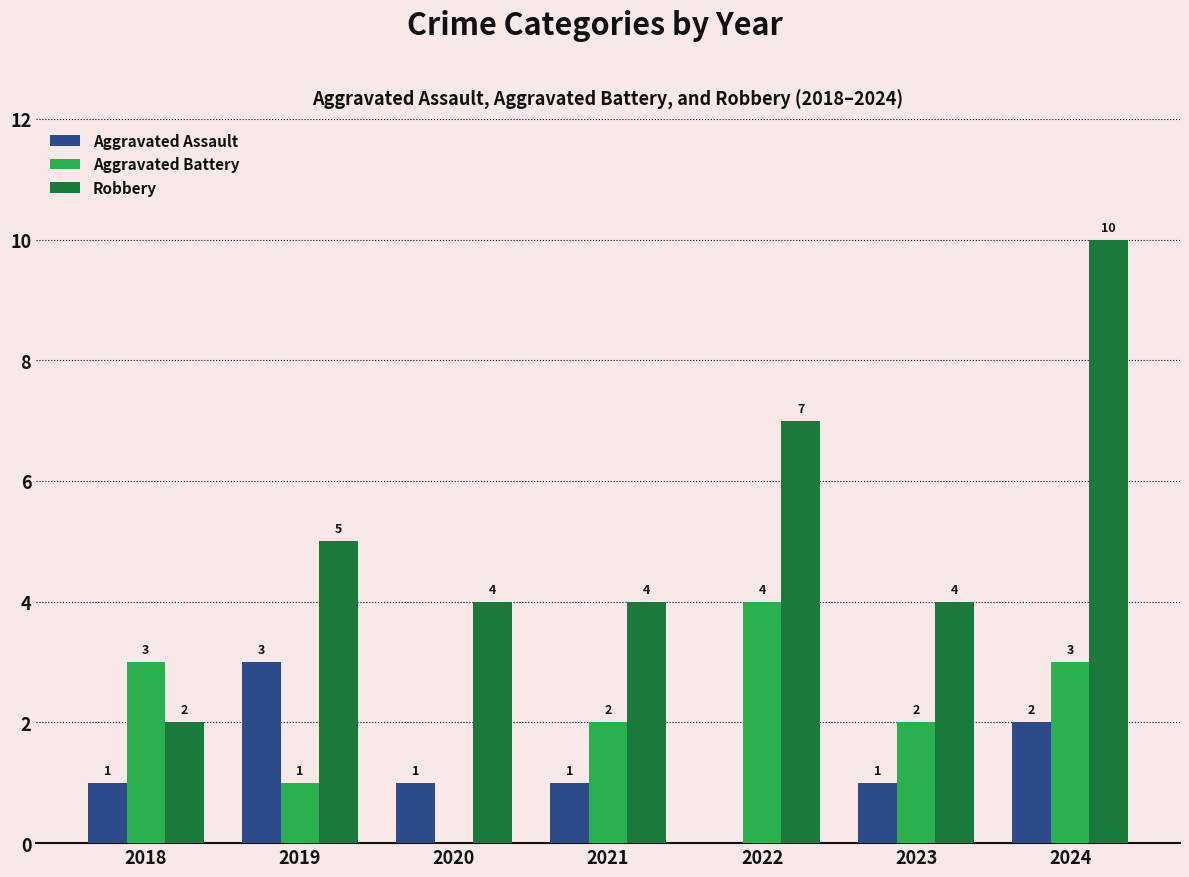

How many groups of bars are there?

7